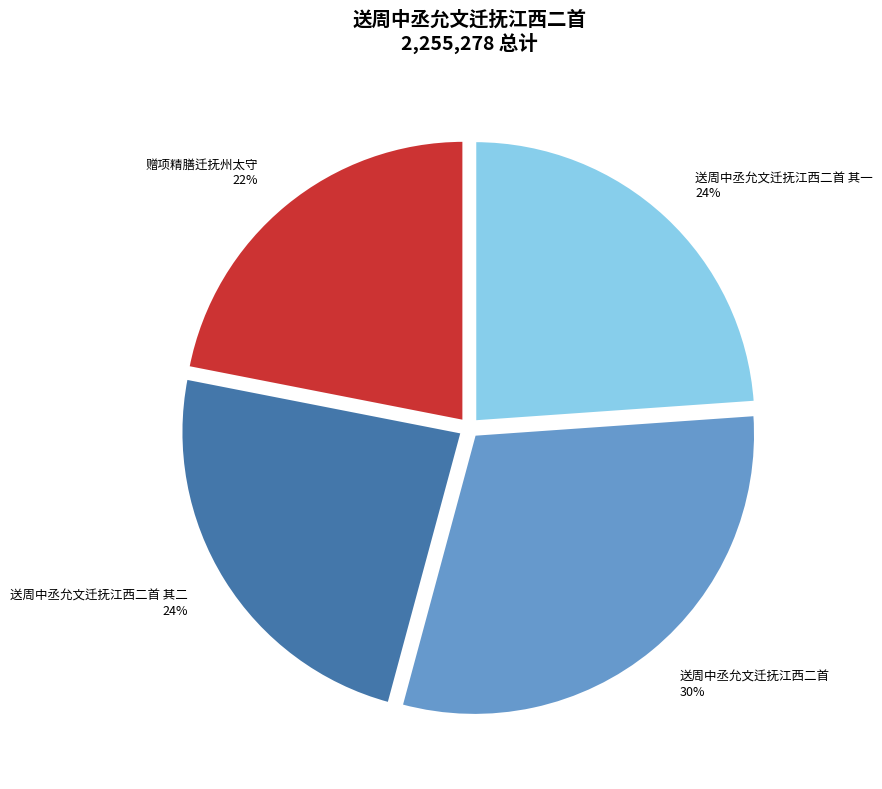

To the nearest percent, what percentage of the pie is 送周中丞允文迁抚江西二首 其一?

24%